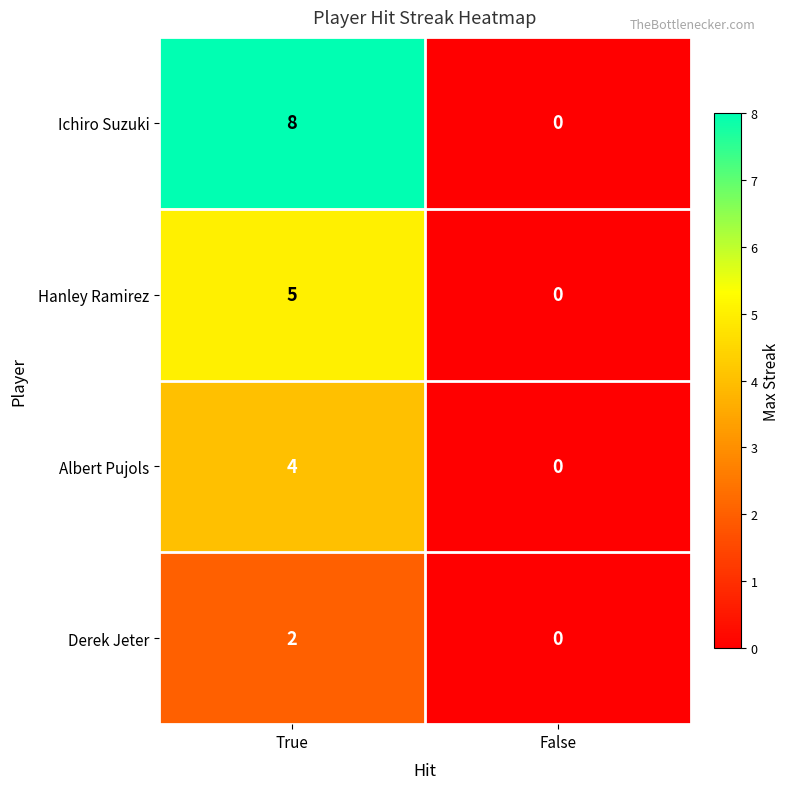

Which series has the widest spread of values?

Ichiro Suzuki